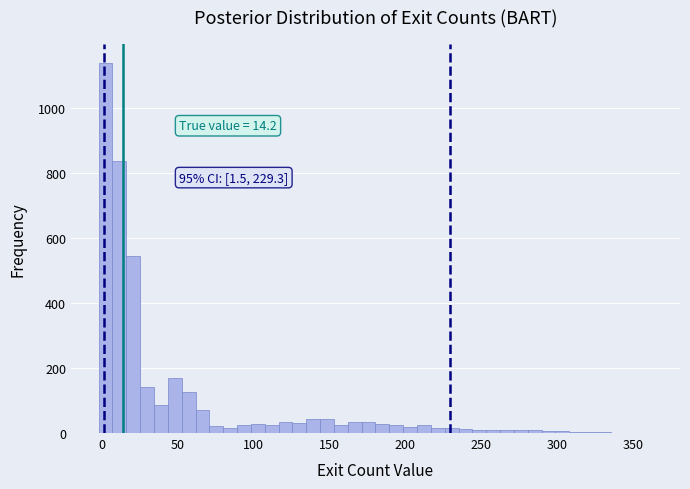

Around what value on the x-axis is the tallest bar? Give the approximate position of its centre, as read against the axis.

5